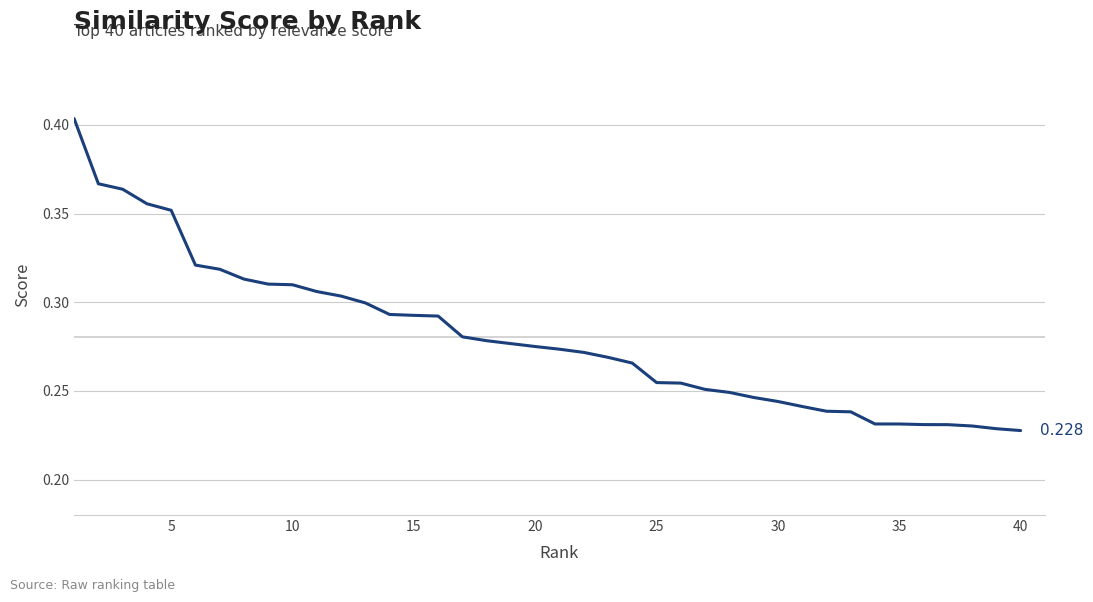

Does the chart display data point markers on the line(s)?

No